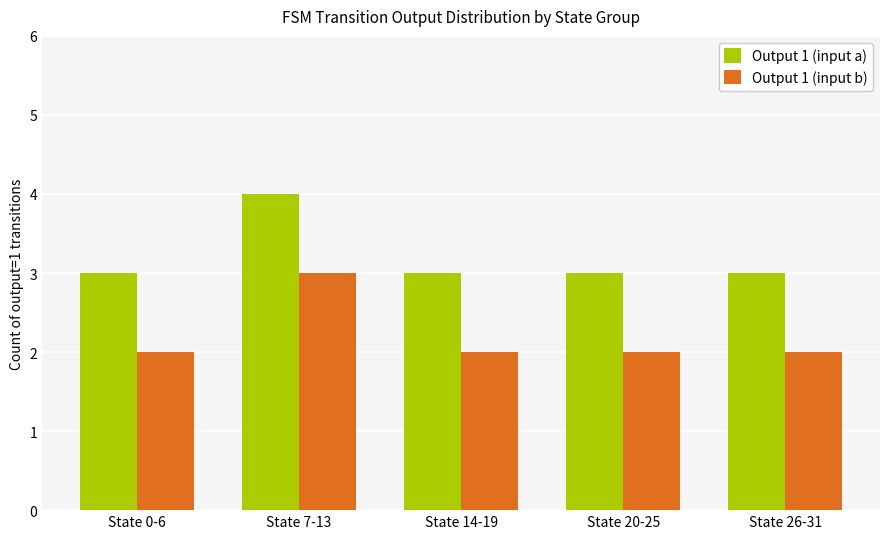

The value of Output 1 (input a) at State 20-25 is 3. True or false?

True